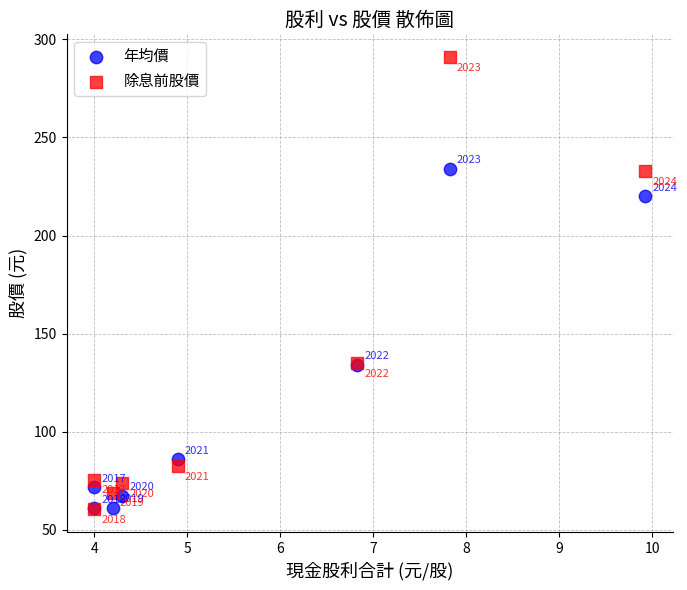

Across all series, what Y value is closest to 175?

135.0